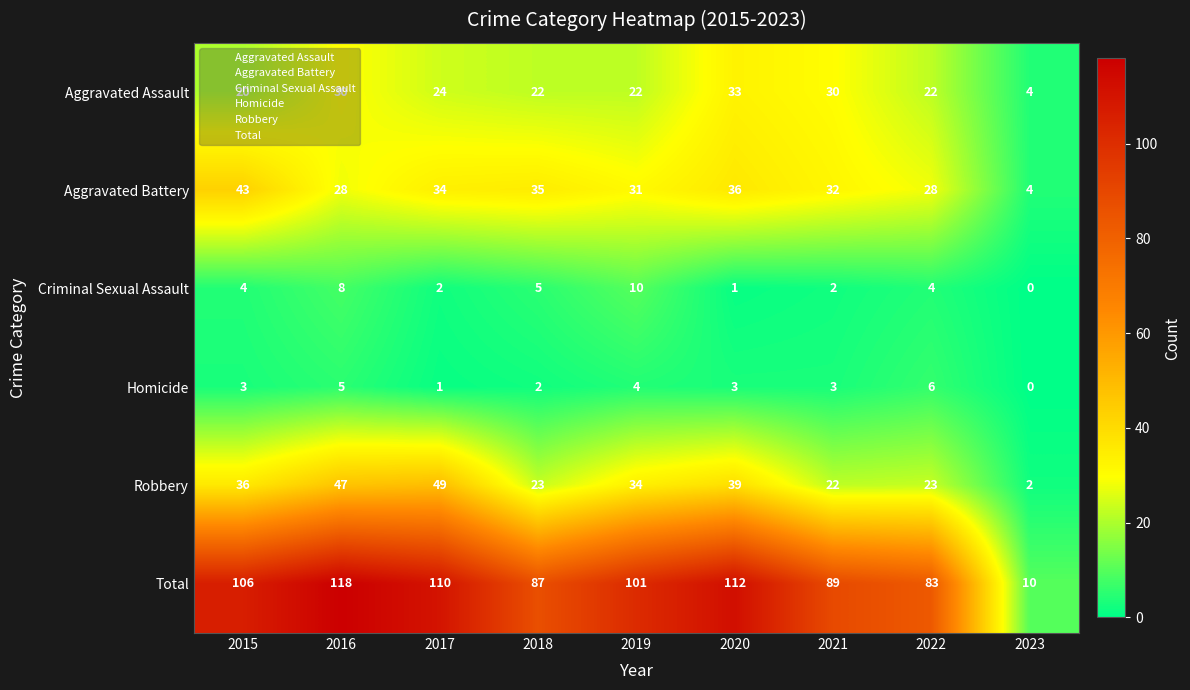

What is the spread (max minus min) of values at 2021?

87